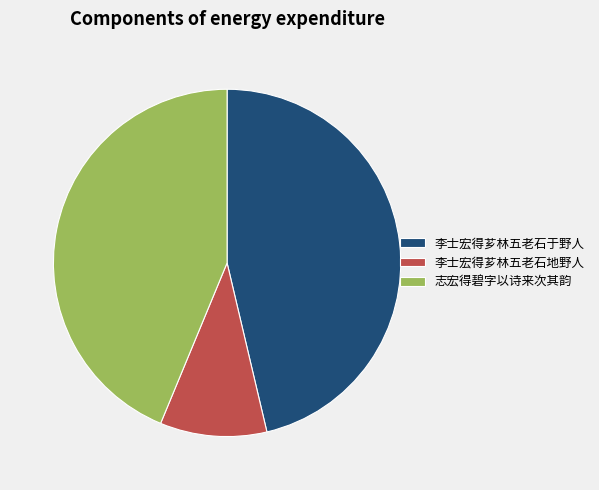

Is the sum of 志宏得碧字以诗来次其韵 and 李士宏得芗林五老石于野人 greater than half?

Yes